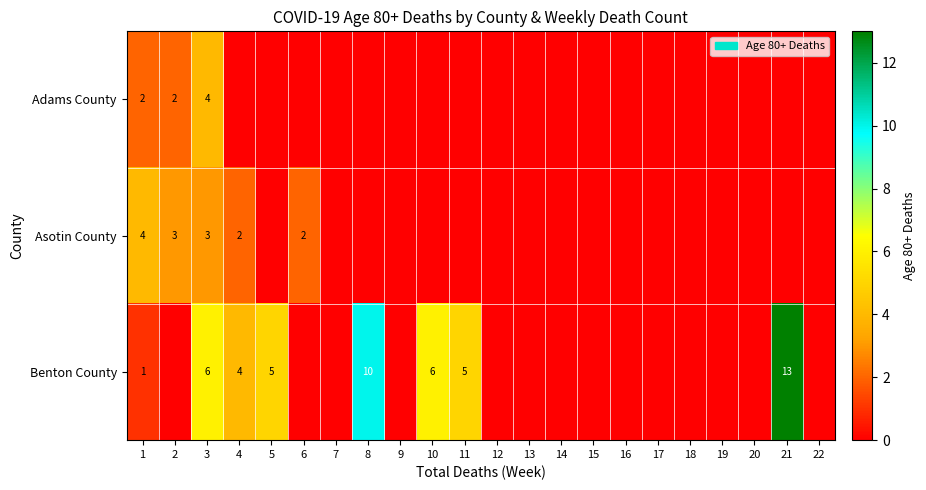

The value of Benton County at 5 is 7. True or false?

False